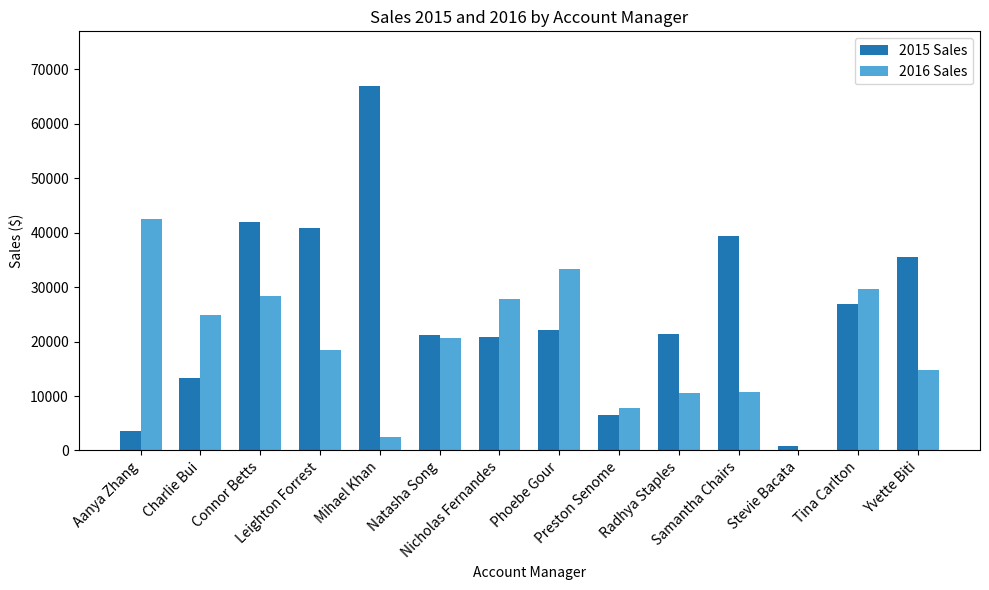

Between Nicholas Fernandes and Radhya Staples, which series saw the biggest shift?

2016 Sales